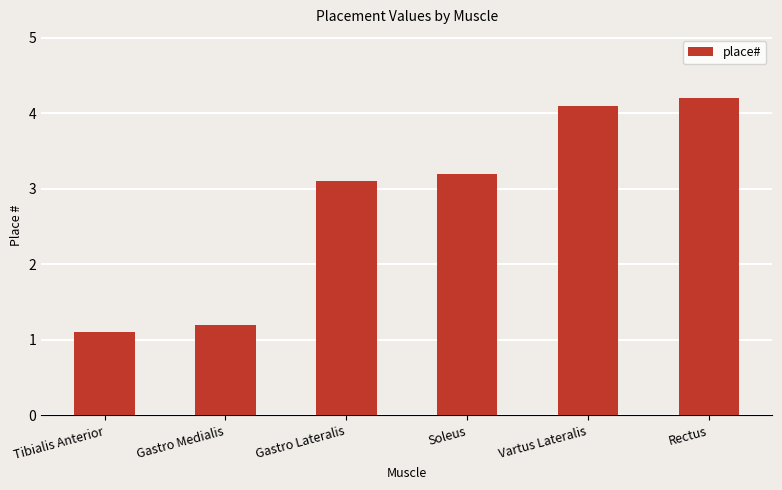

Does the chart contain any negative values?

No